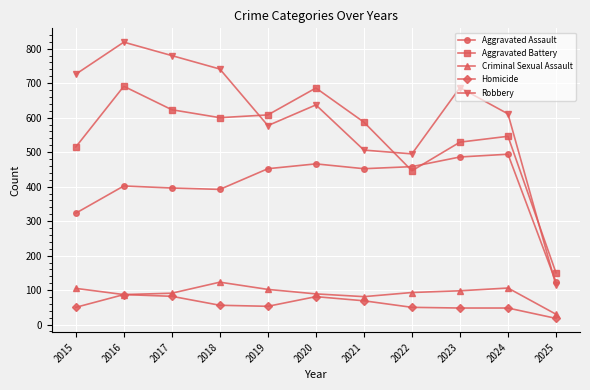

In Aggravated Battery, how many points are higher than both neighbors (excluding endpoints)?

3